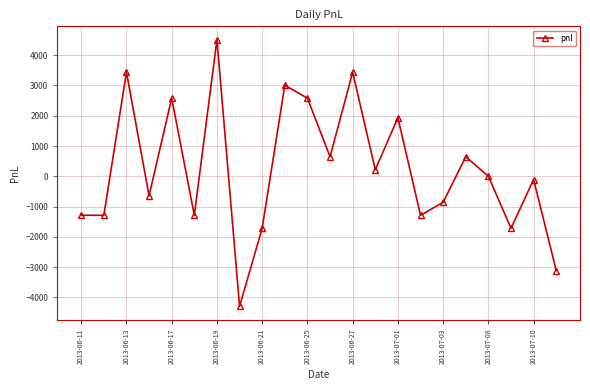

What is the sum of all values?

5375.0